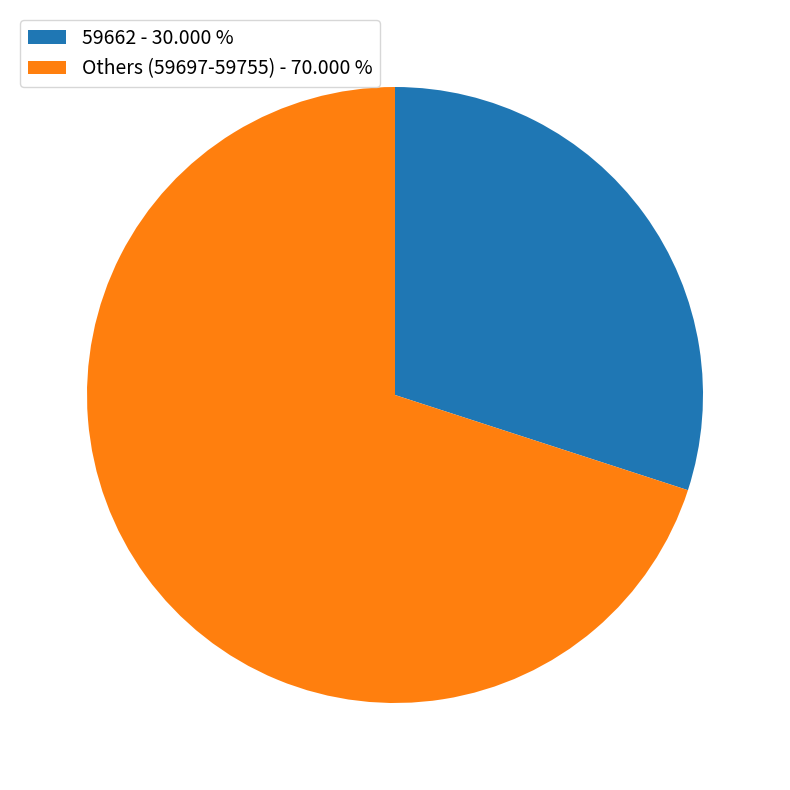

Which slice is the smallest?

59662 - 30.000 %